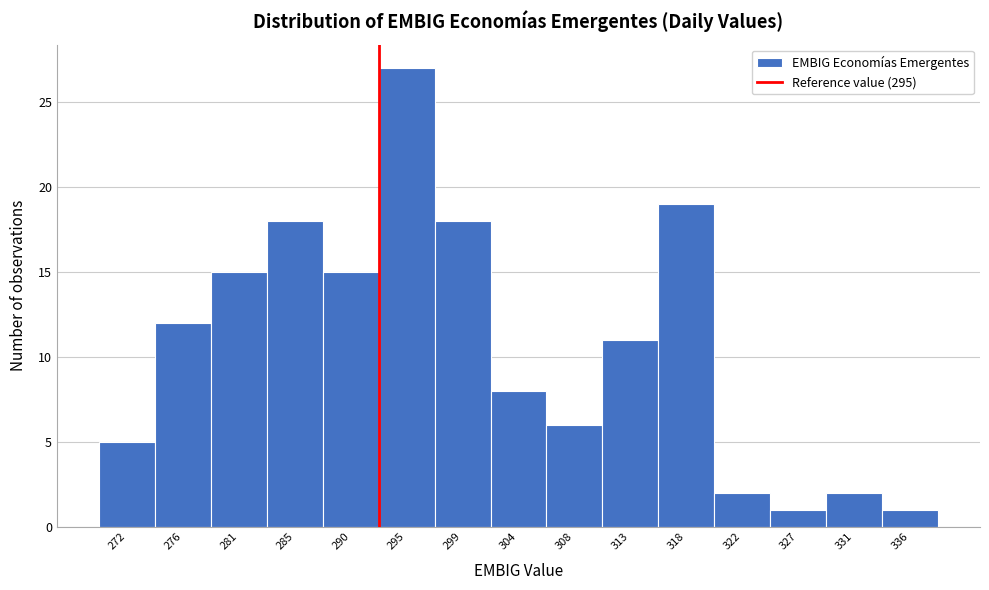

Reading left to right, transcribe all the data shown in this chart.

272=5	276=12	281=15	285=18	290=15	295=27	299=18	304=8	308=6	313=11	318=19	322=2	327=1	331=2	336=1